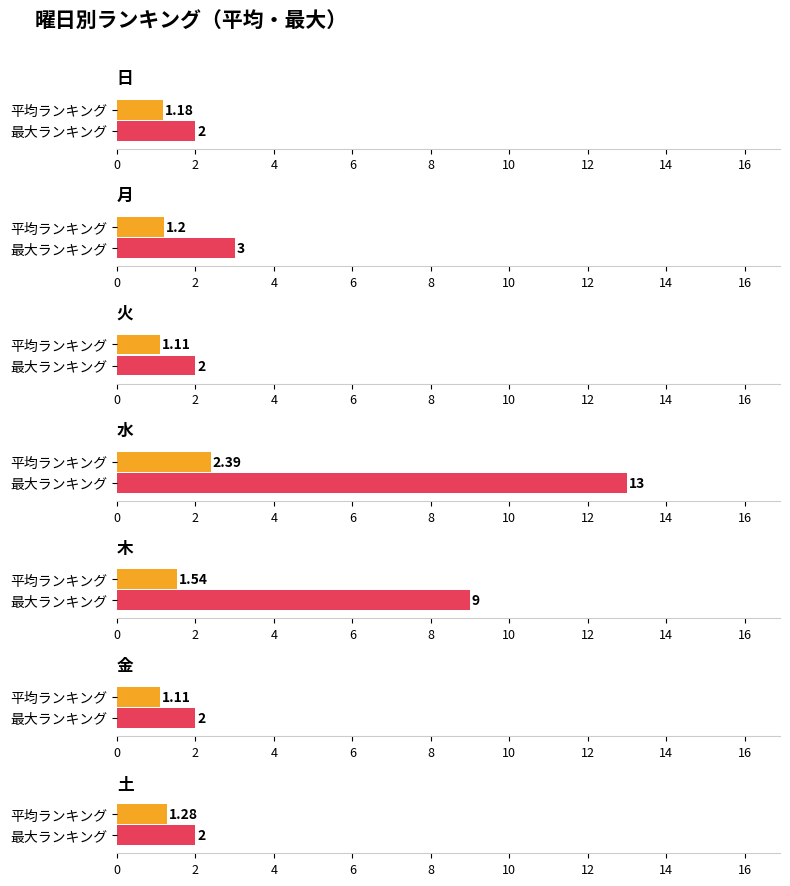

The value of 平均ランキング at 金 is 2.6. True or false?

False